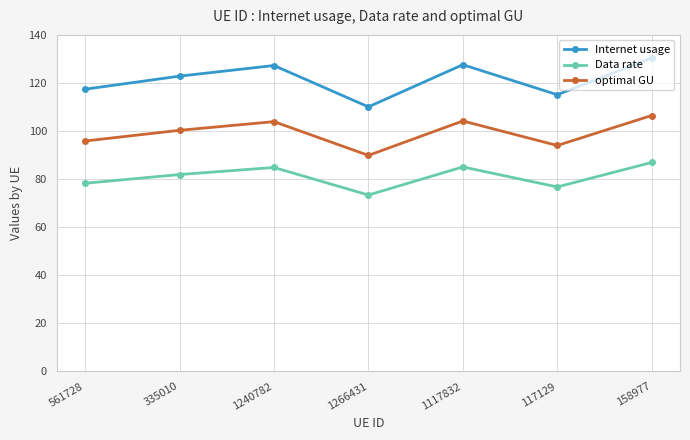

How many data points in optimal GU are above 100?

4